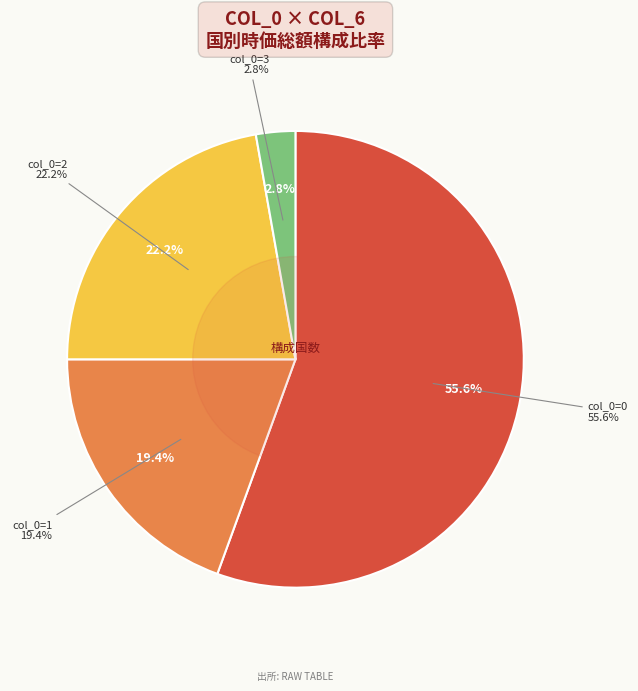

The 2 slice represents 6% of the pie. True or false?

False